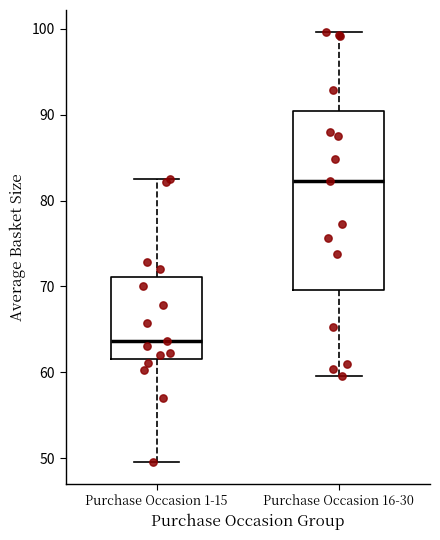

Reading left to right, read every box against the y-axis: the position of its median line, the range the box covers, and the ends of its whiskers. The values are not printed on the chart, so give them approximately, as read against the axis.

Purchase Occasion 1-15: median 64, box 62 to 71, whiskers 50 to 82
Purchase Occasion 16-30: median 82, box 70 to 90, whiskers 60 to 100